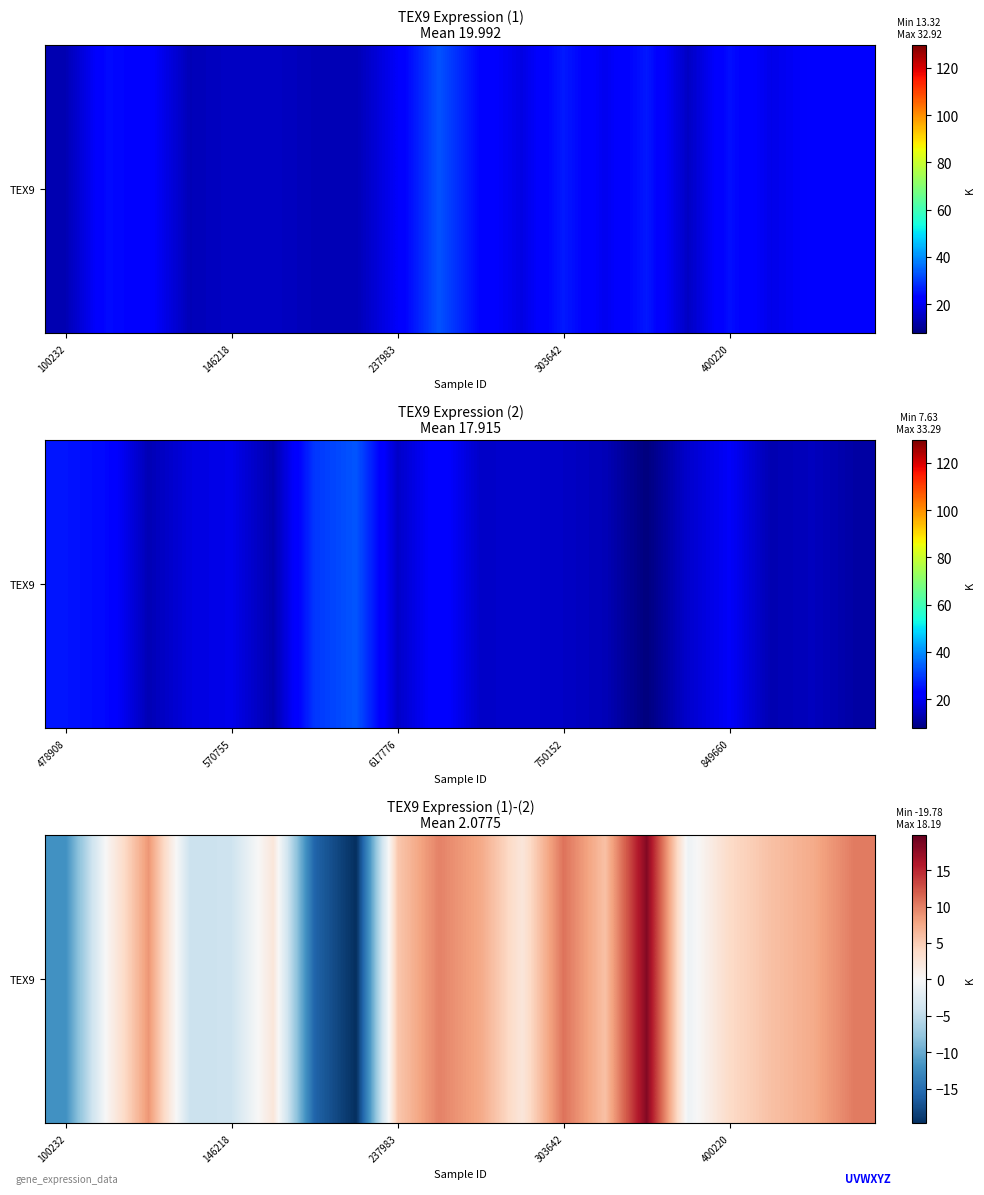

What is the change in value from 15 to 18?

+8.4